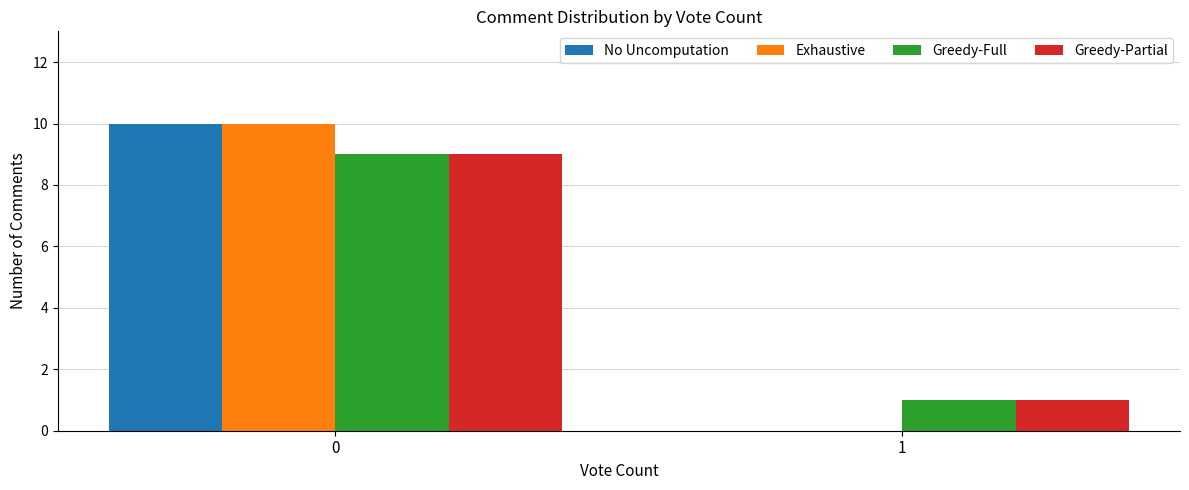

What are all the series names shown in the legend?

No Uncomputation, Exhaustive, Greedy-Full, Greedy-Partial